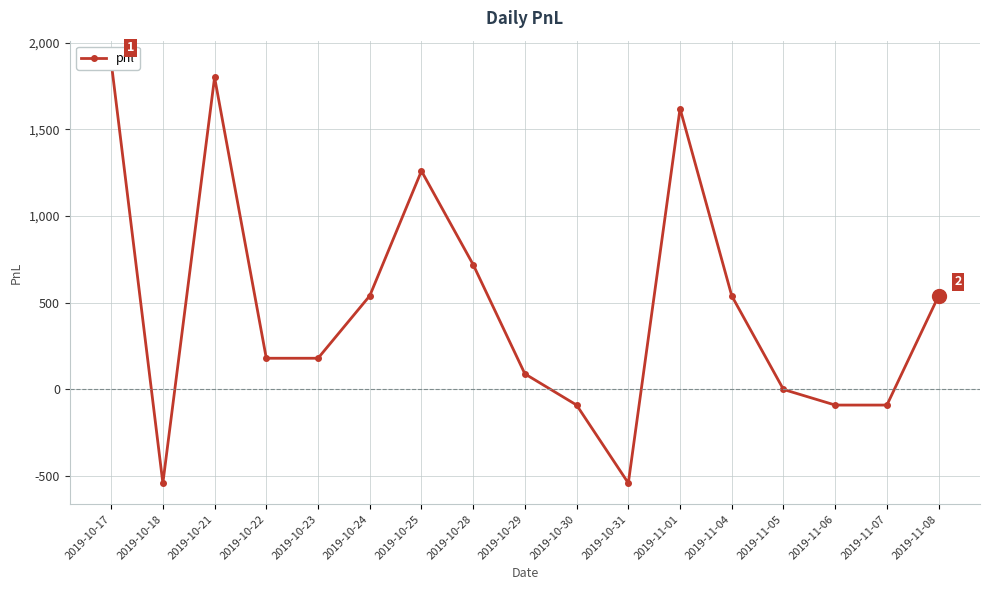

At which category does the data reach its first local valley?

2019-10-18